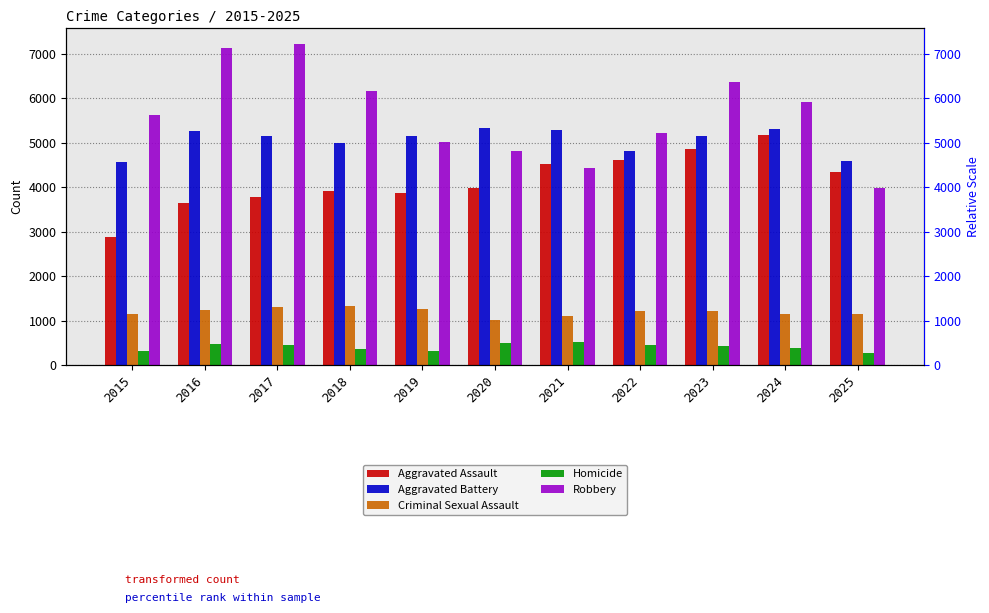

At which label is Criminal Sexual Assault closest to 1165?

2024